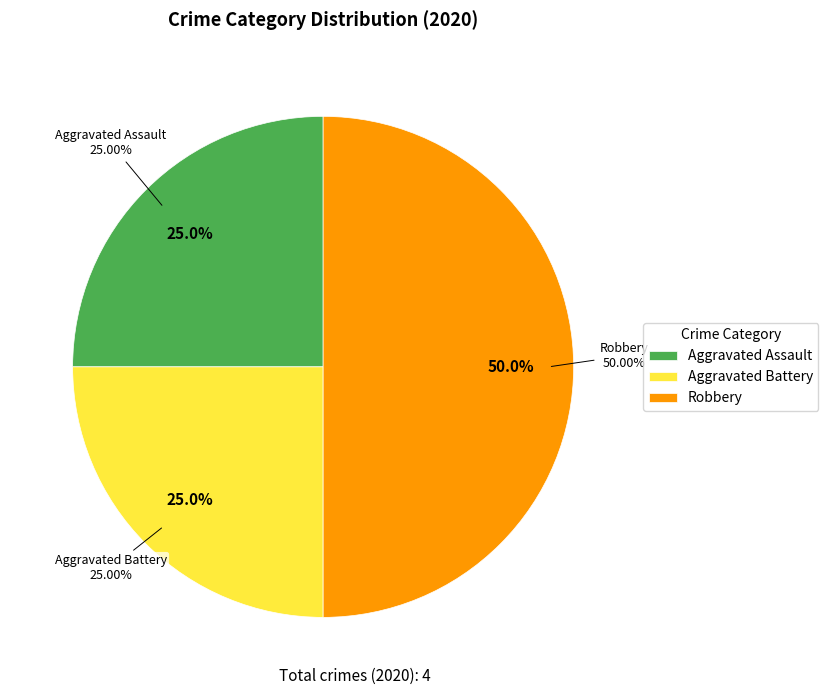

Rank the categories by value from highest to lowest.

Robbery, Aggravated Assault, Aggravated Battery